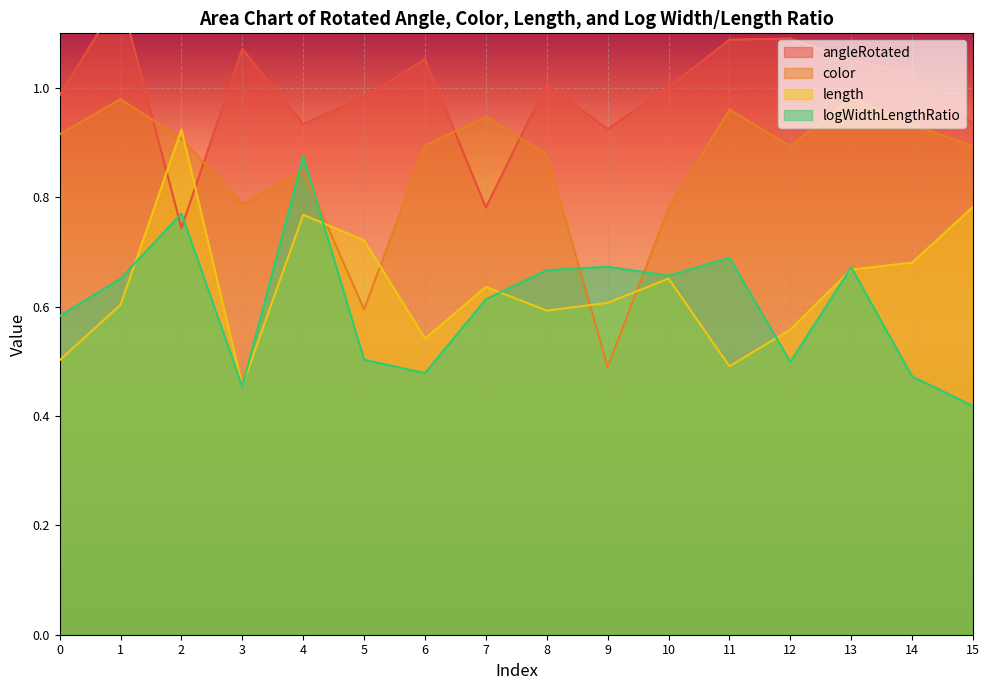

The value of angleRotated at 13 is 1.6. True or false?

False